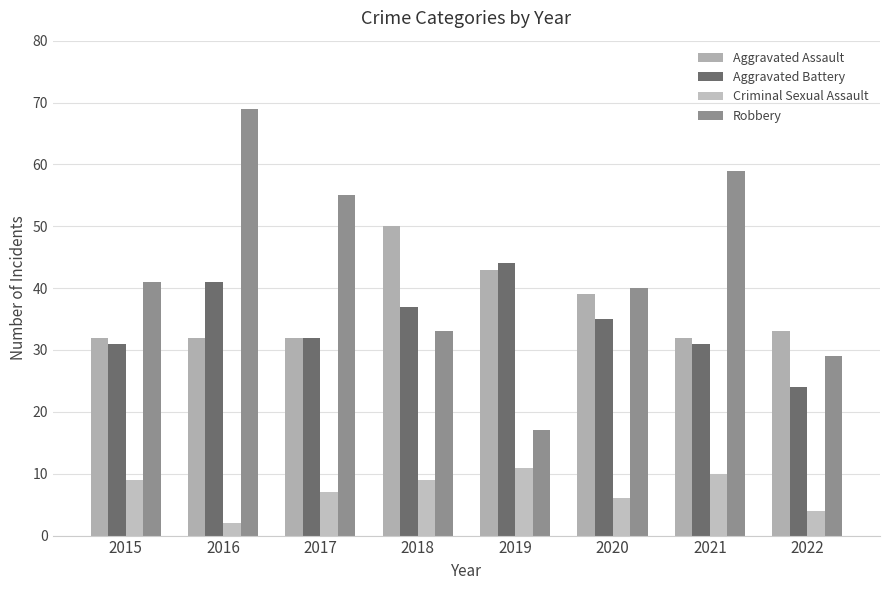

What are all the series names shown in the legend?

Aggravated Assault, Aggravated Battery, Criminal Sexual Assault, Robbery